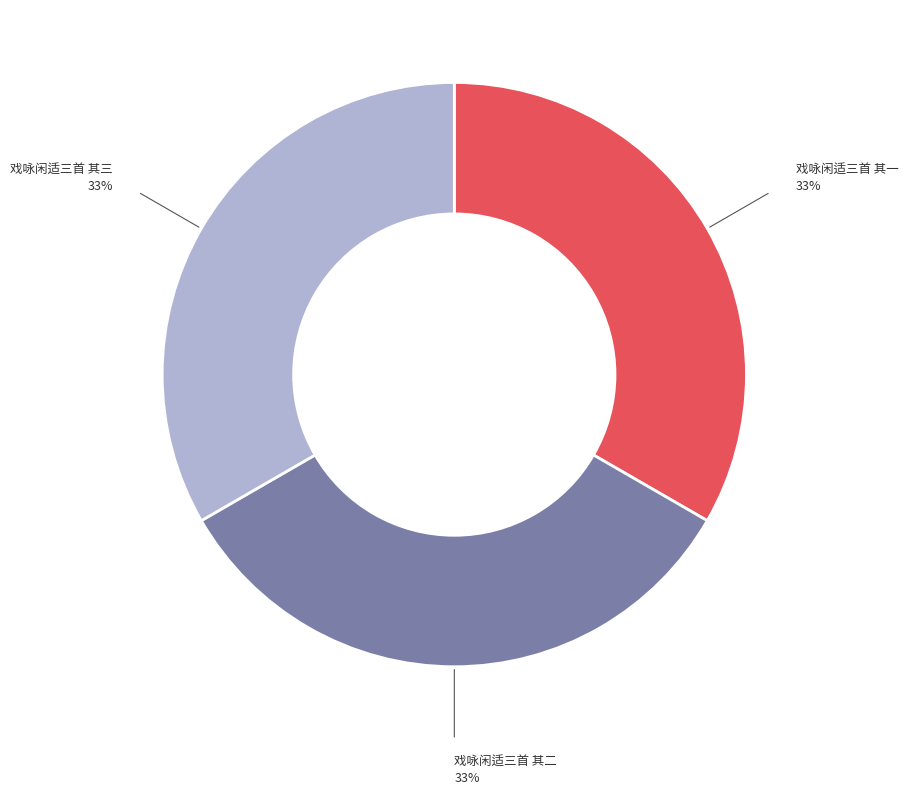

Is there any slice that represents more than half of the pie?

No